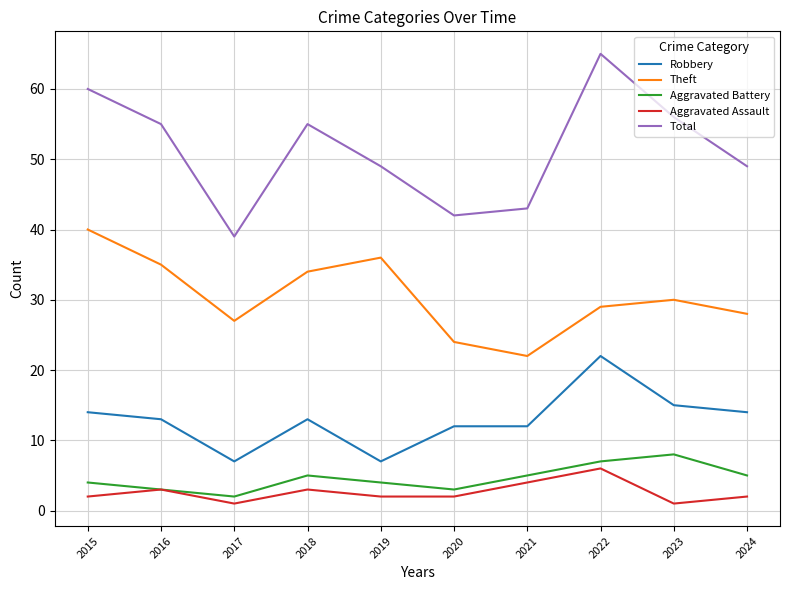

True or false: Total has more than 2 interior local peaks.

False